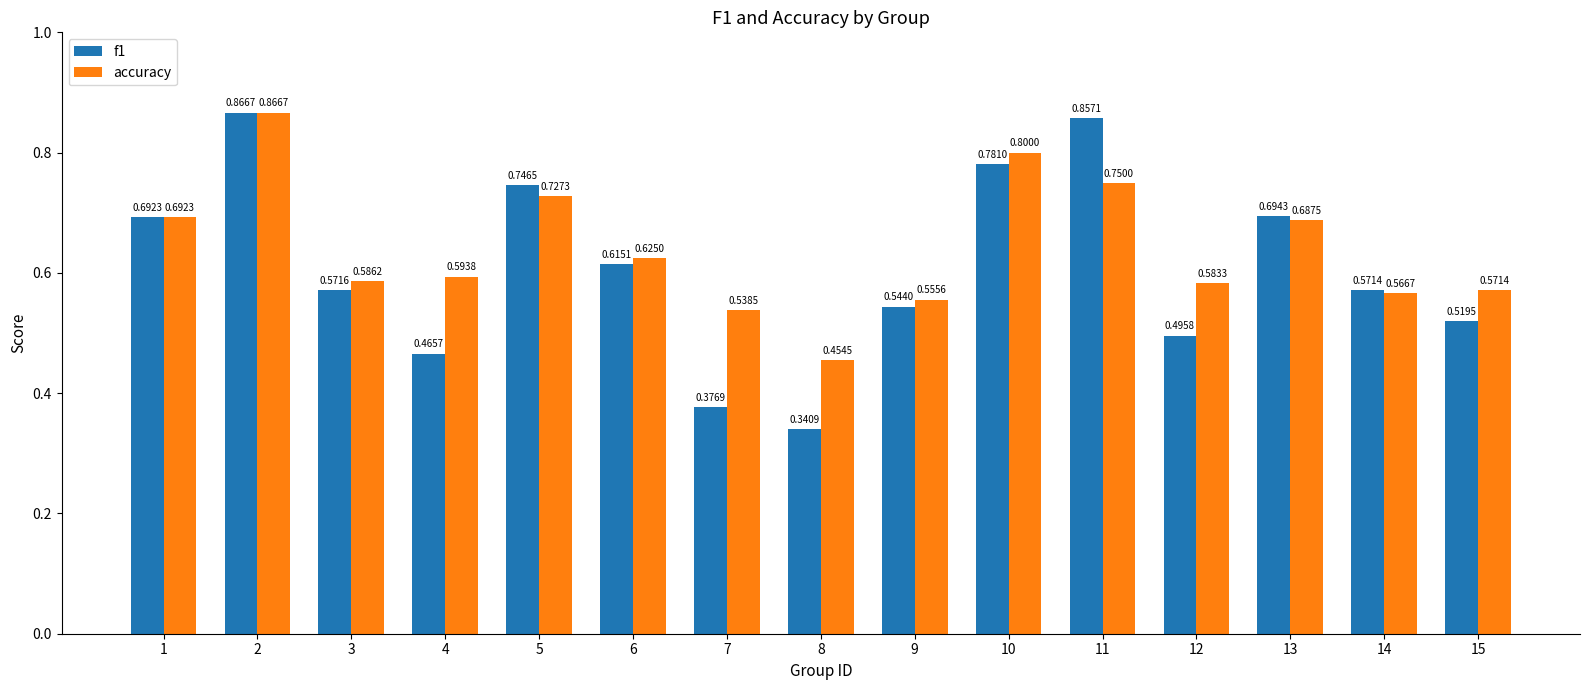

Which series has the widest spread of values?

f1